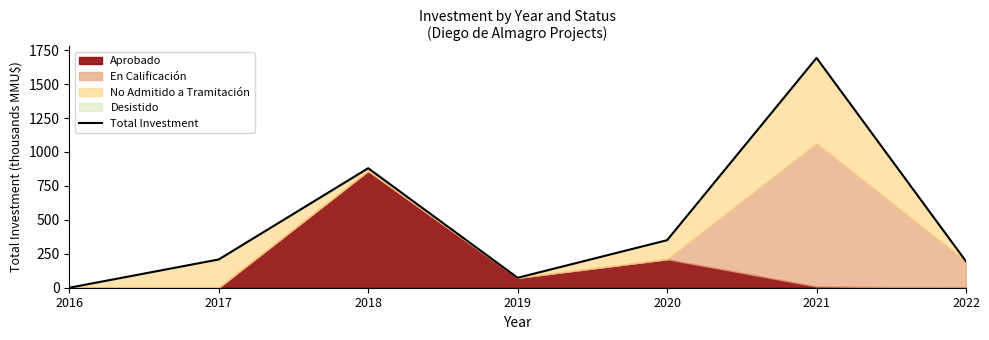

What is the ratio of the value at 2018 to the value at 2021?

0.5